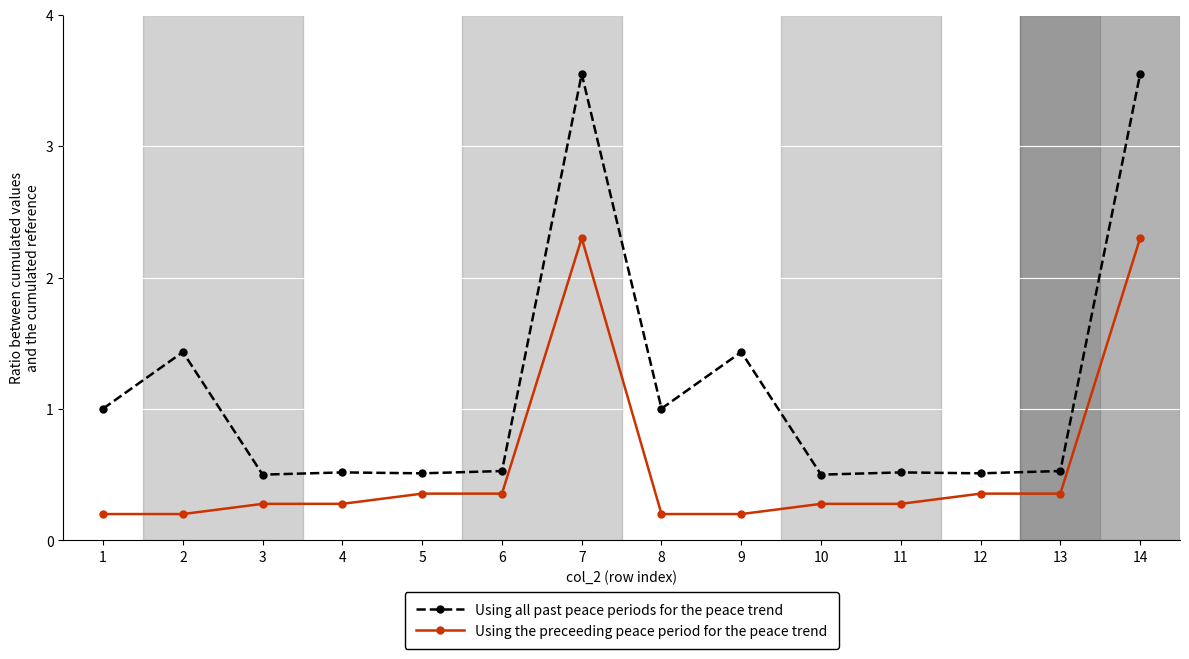

Which series has the widest spread of values?

Using all past peace periods for the peace trend